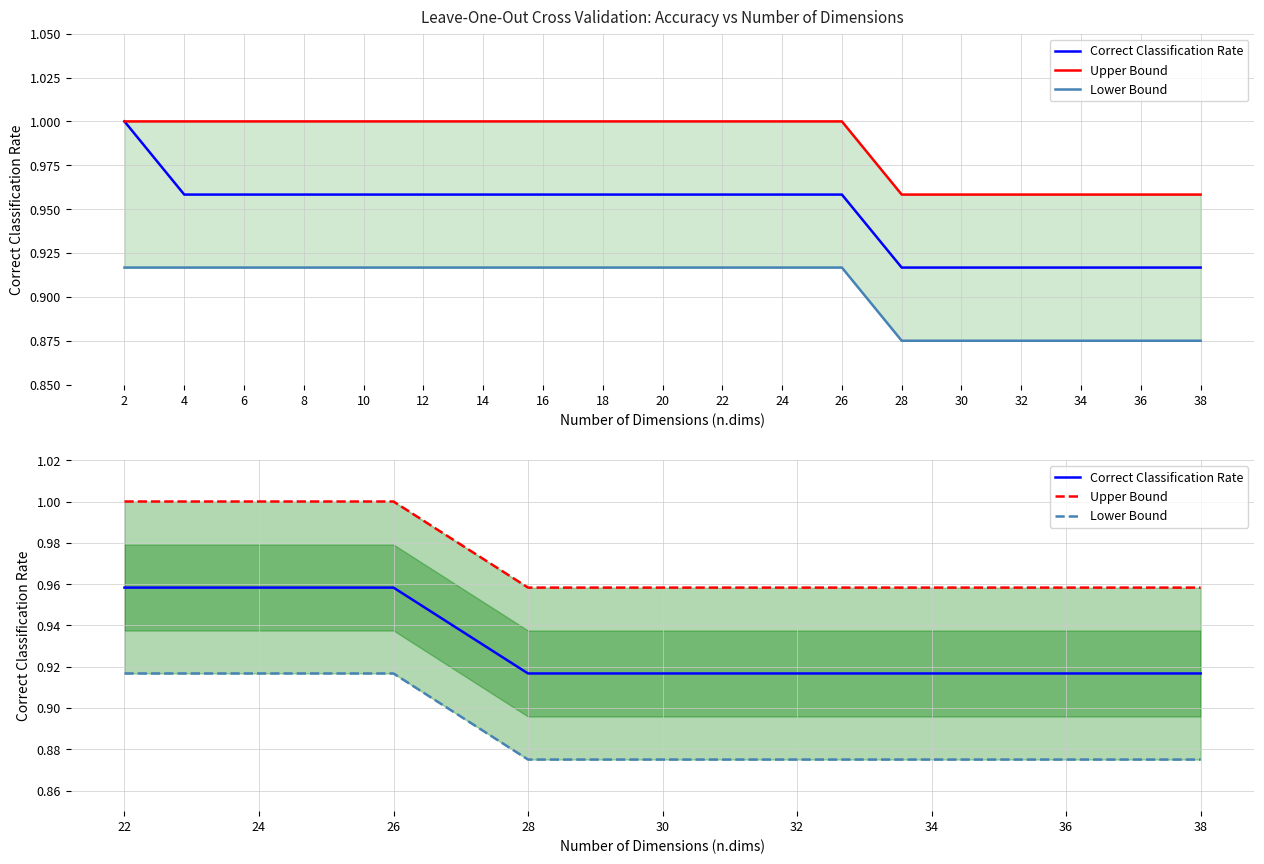

Between 30 and 36, which is larger?

30